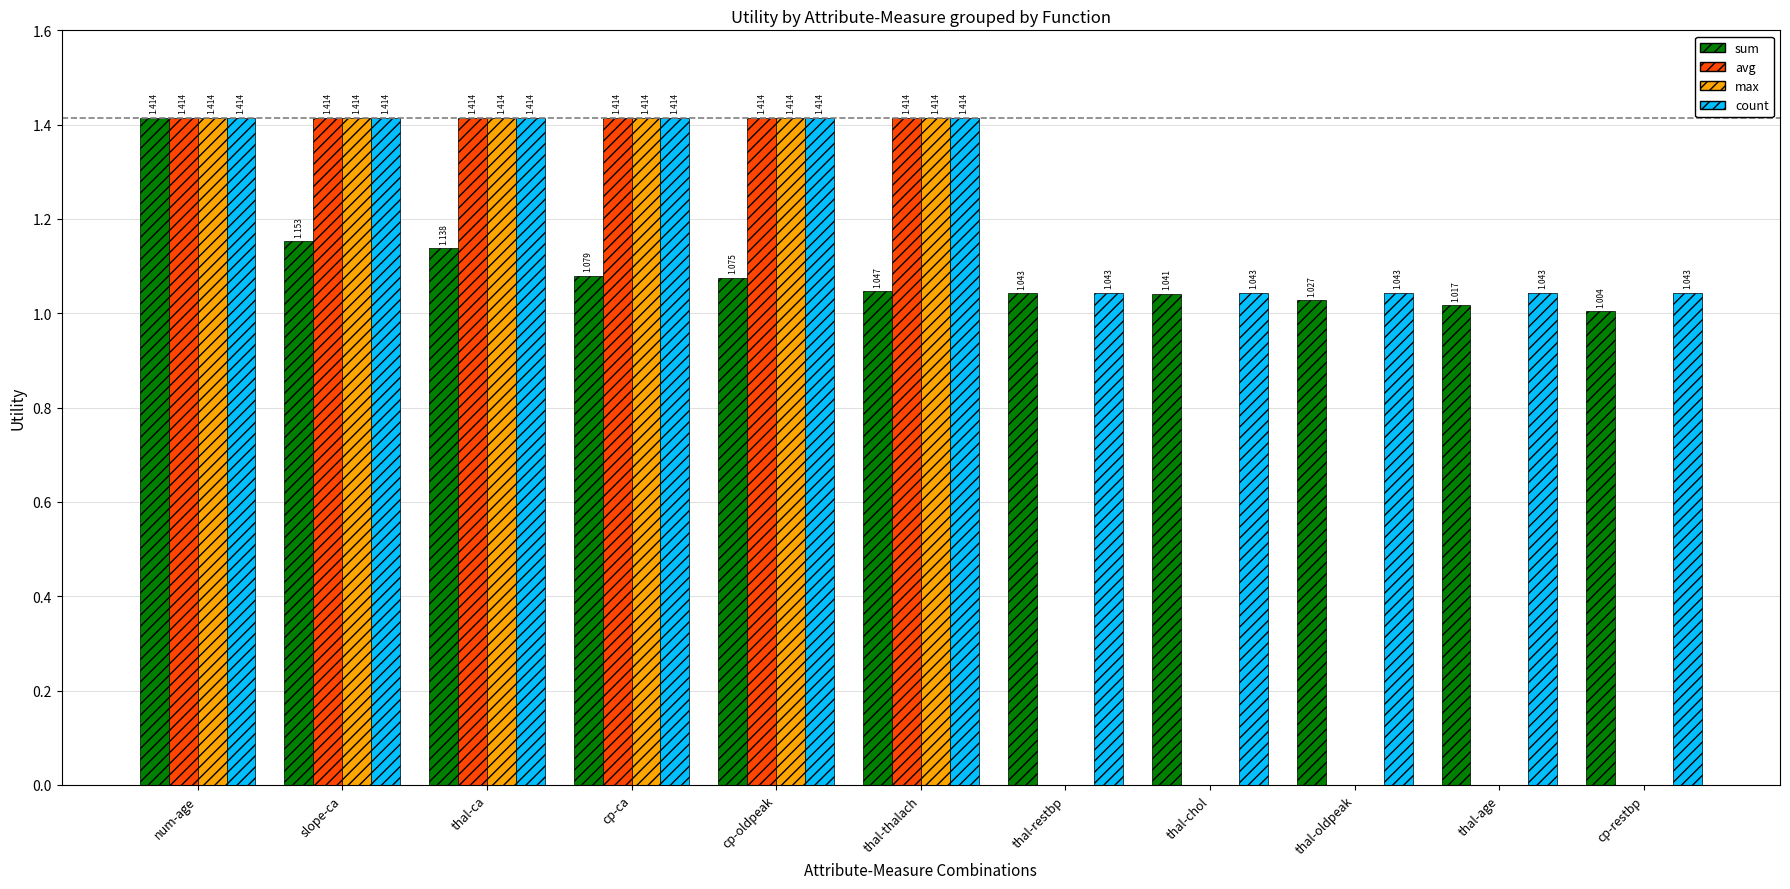

How many categories are shown in the chart?

11